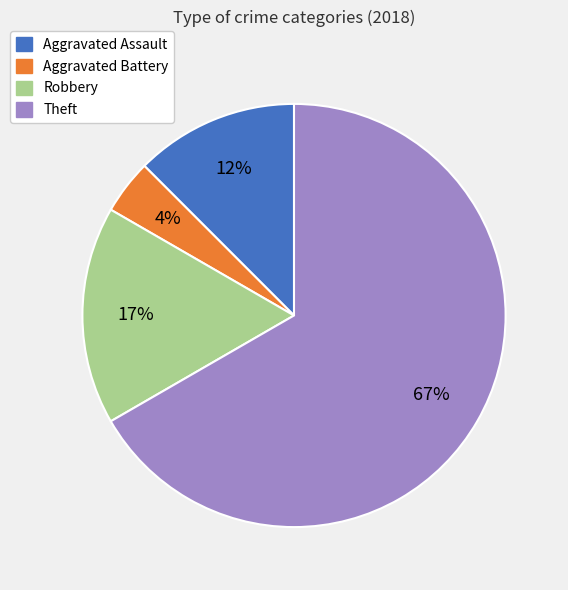

Count the number of slices in the pie.

4